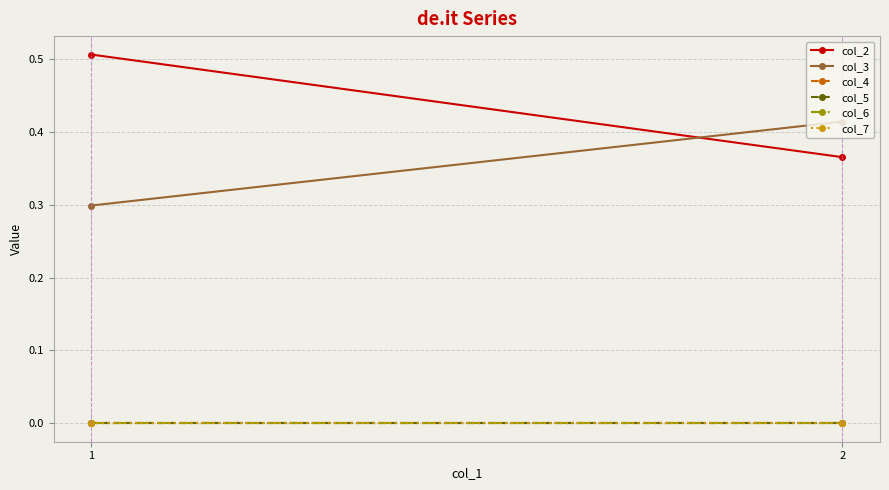

Where is col_7 nearest to the value 0?

1